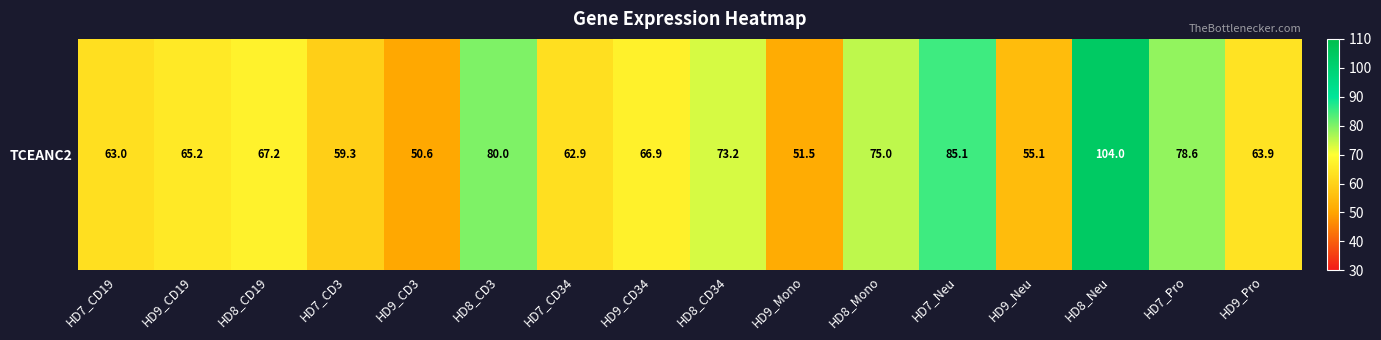

What is the sum of all values?

1101.4